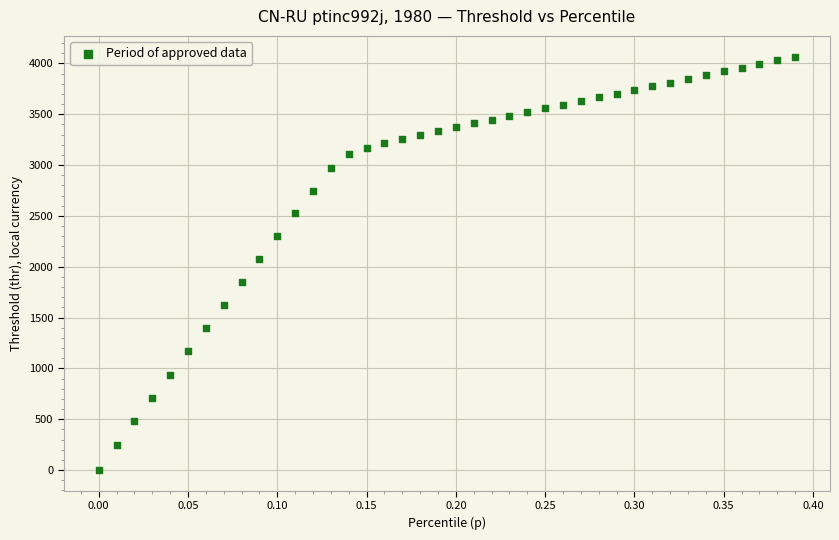

What is the range of Y values (max minus min)?

4067.4